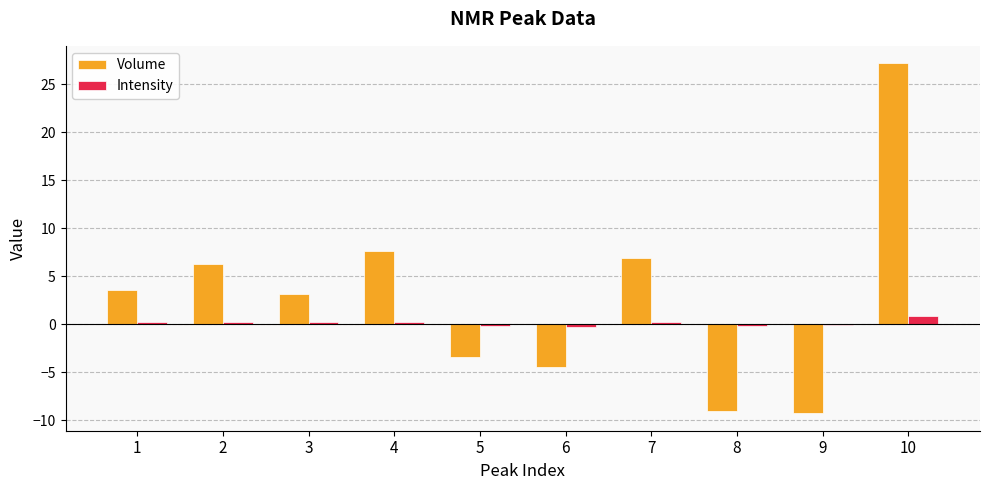

How many groups of bars are there?

10